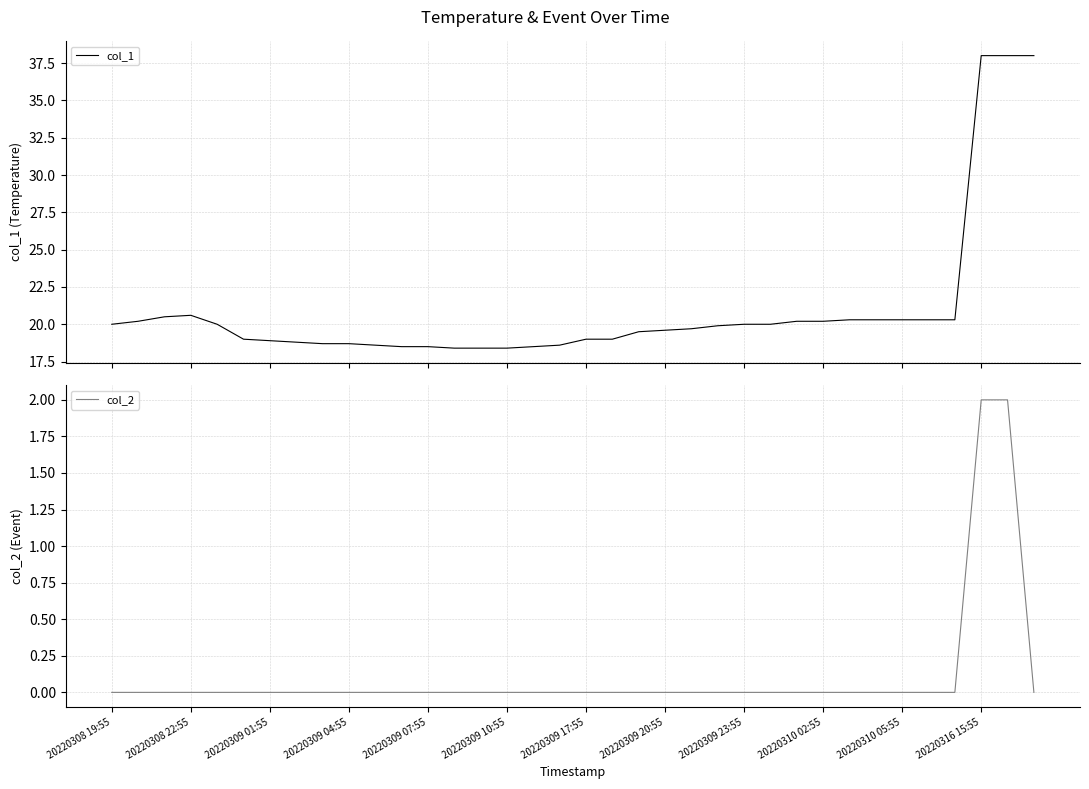

True or false: col_2 and col_1 intersect in this chart.

False